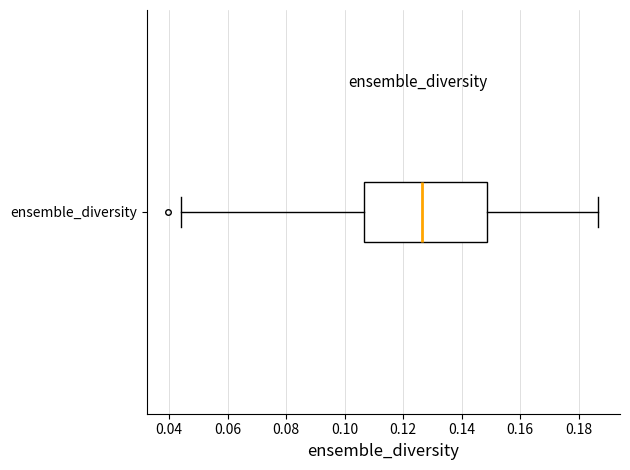

Read this box plot against the x-axis: the position of the median line, the range covered by the box, and the ends of both whiskers. The values are not printed on the chart, so give them approximately, as read against the axis.

median 0.126, box 0.106 to 0.148, whiskers 0.044 to 0.186